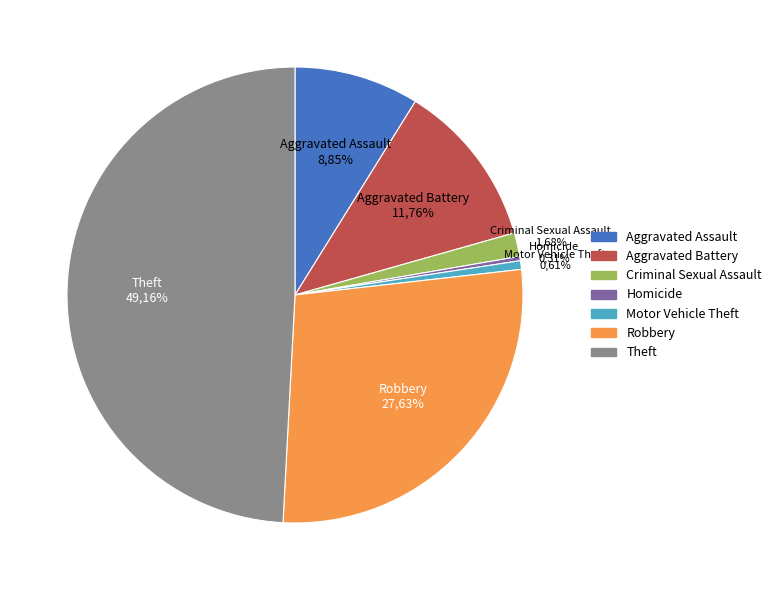

Rank the categories by value from lowest to highest.

Homicide, Motor Vehicle Theft, Criminal Sexual Assault, Aggravated Assault, Aggravated Battery, Robbery, Theft